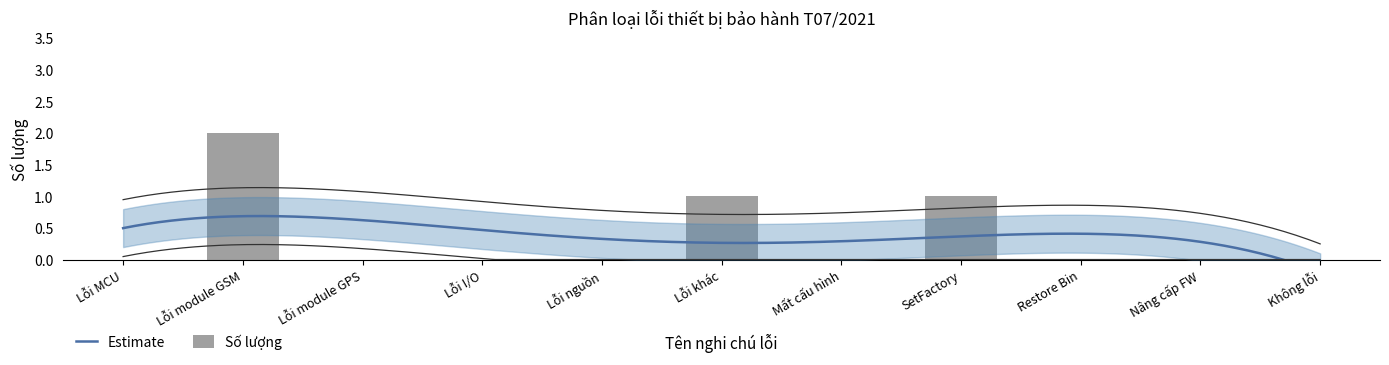

How many bars are there in total?

11